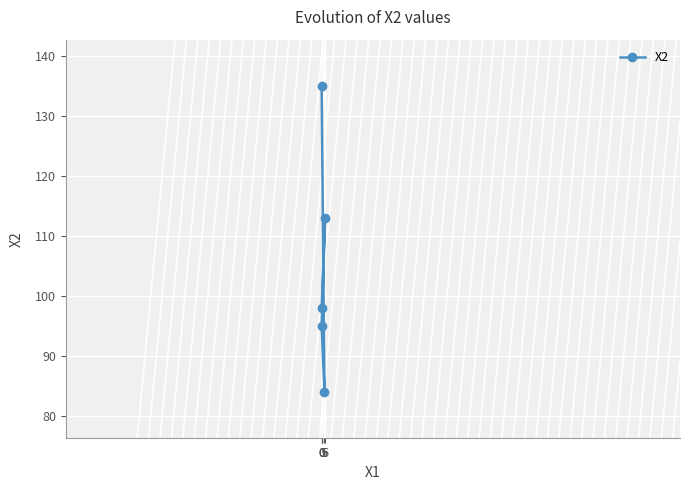

List the labels in order of value, largest first.

0, 6, 0, 0, 5